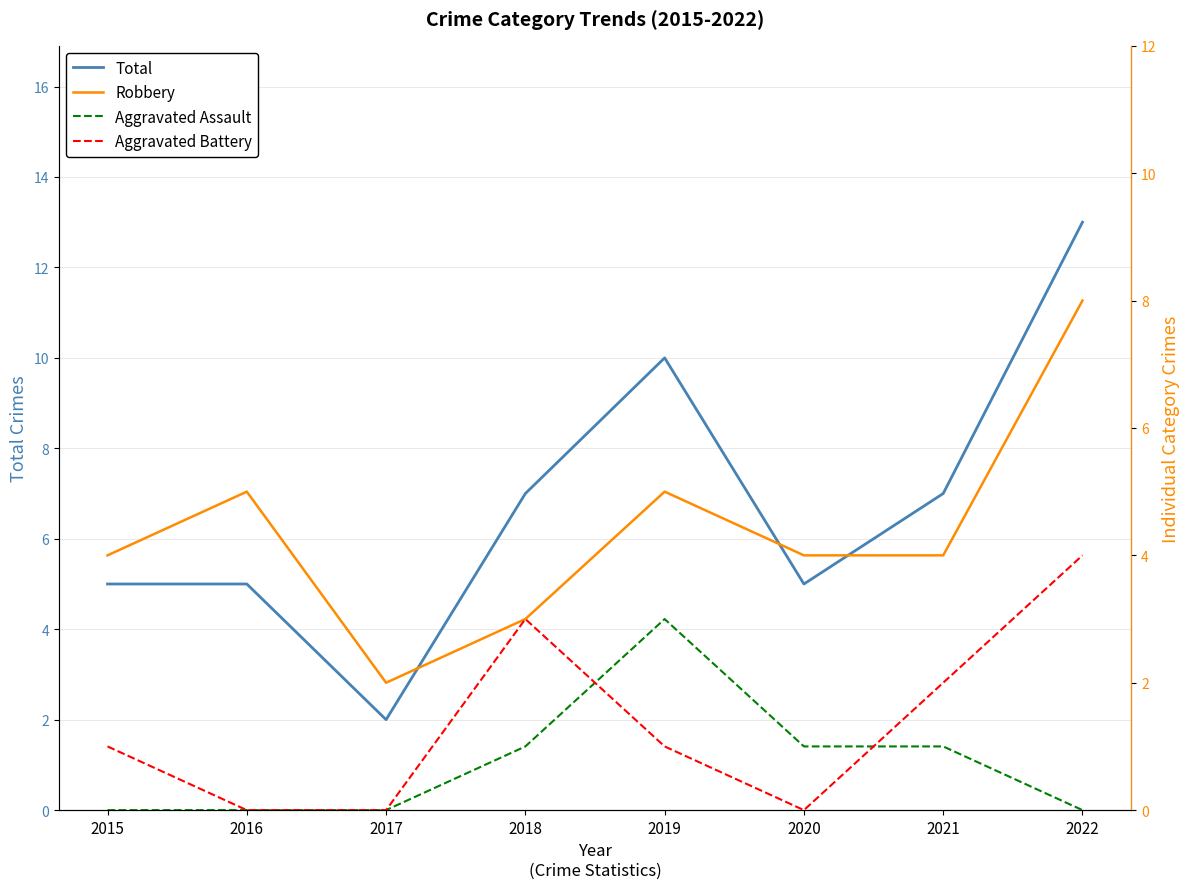

What is the difference between the Aggravated Assault values at 2022 and 2020?

1